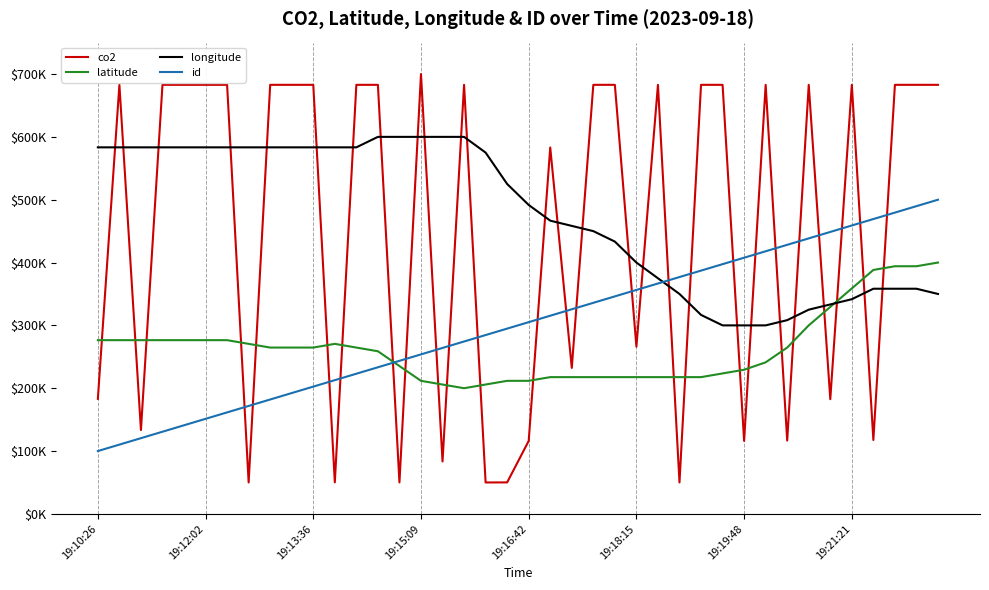

Which series has the largest total across all categories?

longitude